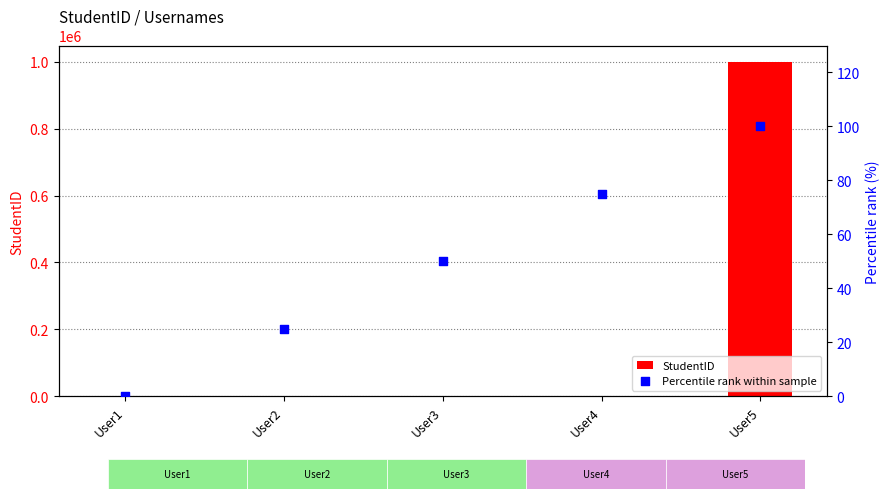

Which series has the widest spread of Y values?

StudentID